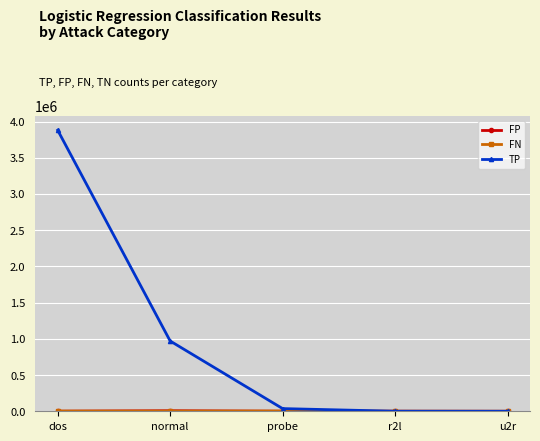

What is the label of the 5th point from the left?

u2r